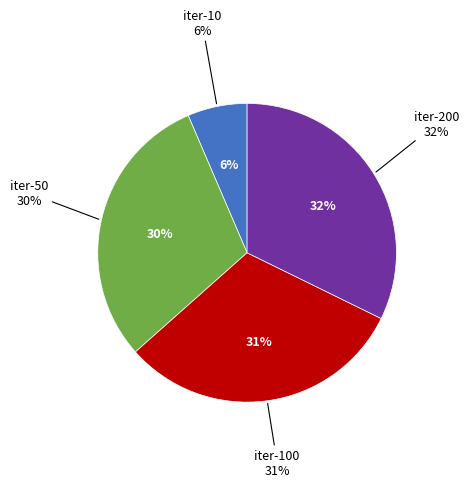

Which category has the biggest portion of the pie?

200